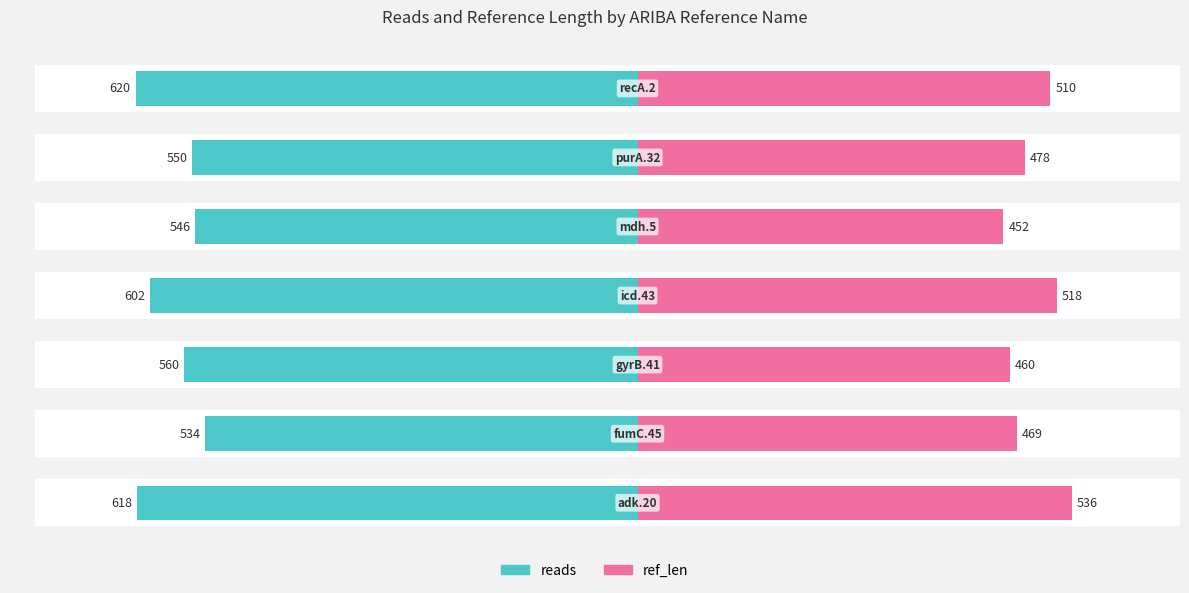

The value of reads at 3 is 602. True or false?

True